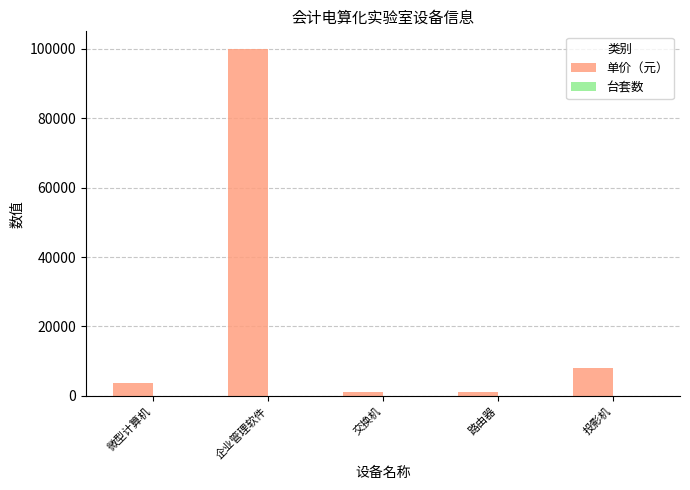

What is the sum of all 单价（元） values?

114150